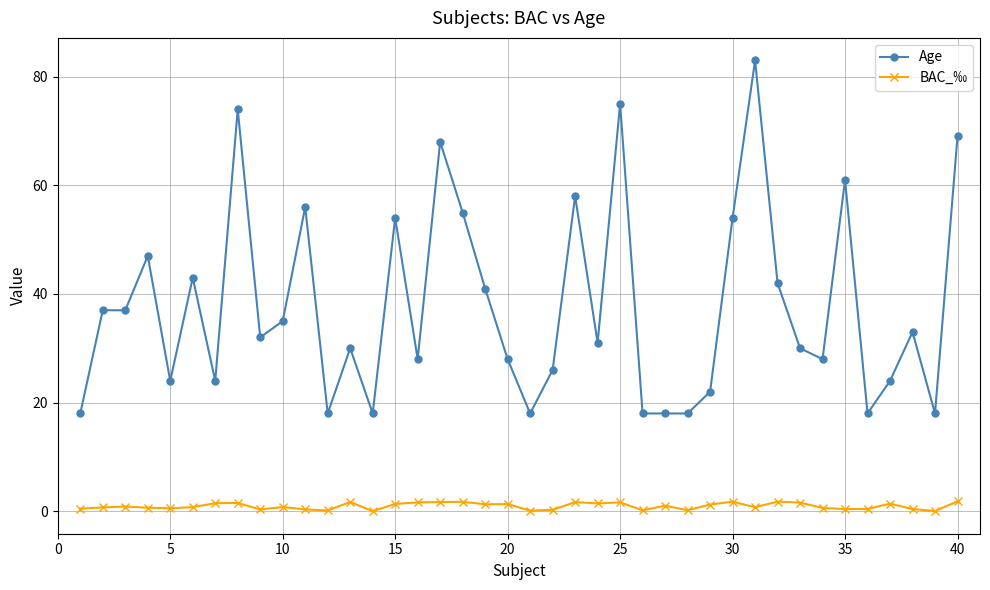

Which series has the widest spread of values?

Age